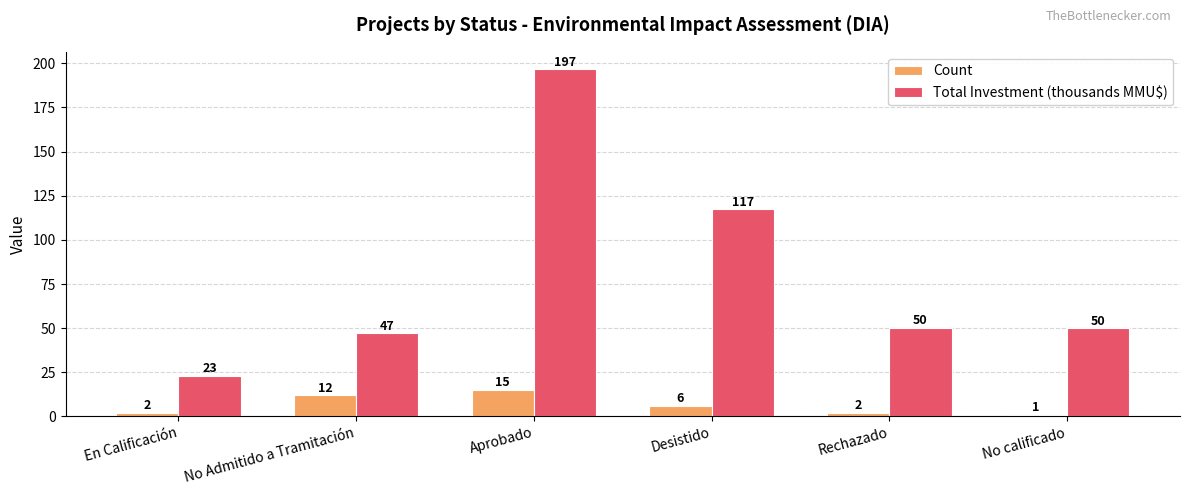

What is the total value across all series at En Calificación?

25.1